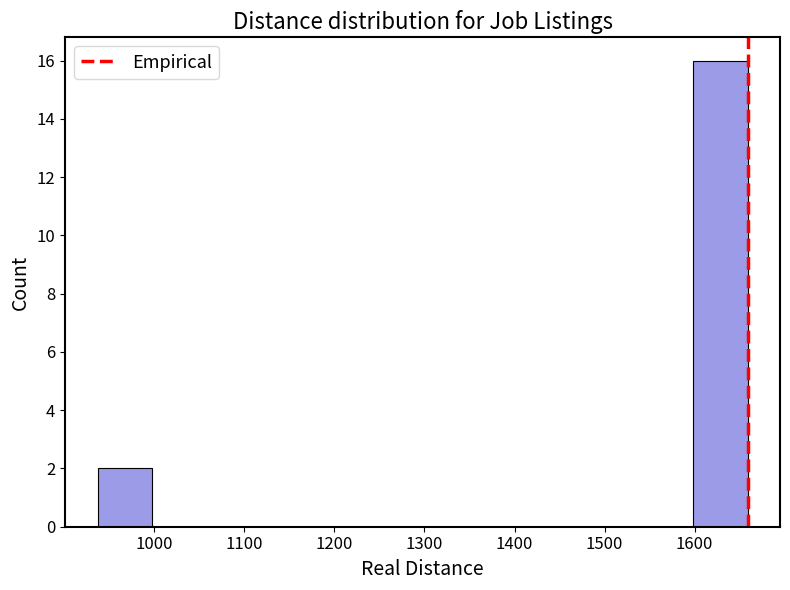

Which range on the x-axis has the tallest bar?

1600 to 1660